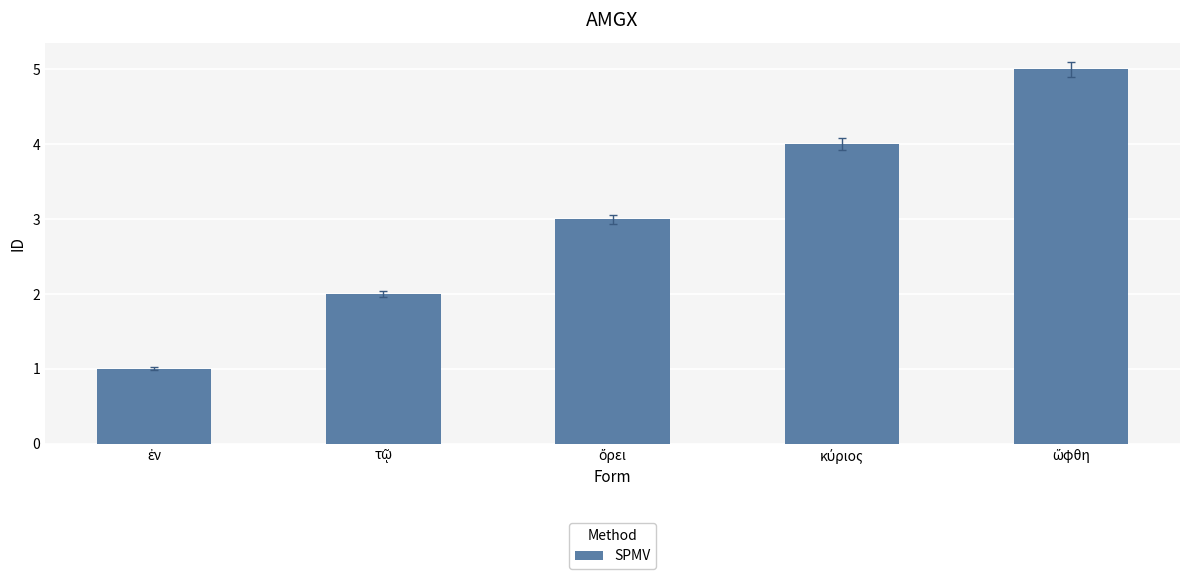

What is the sum of all values?

15